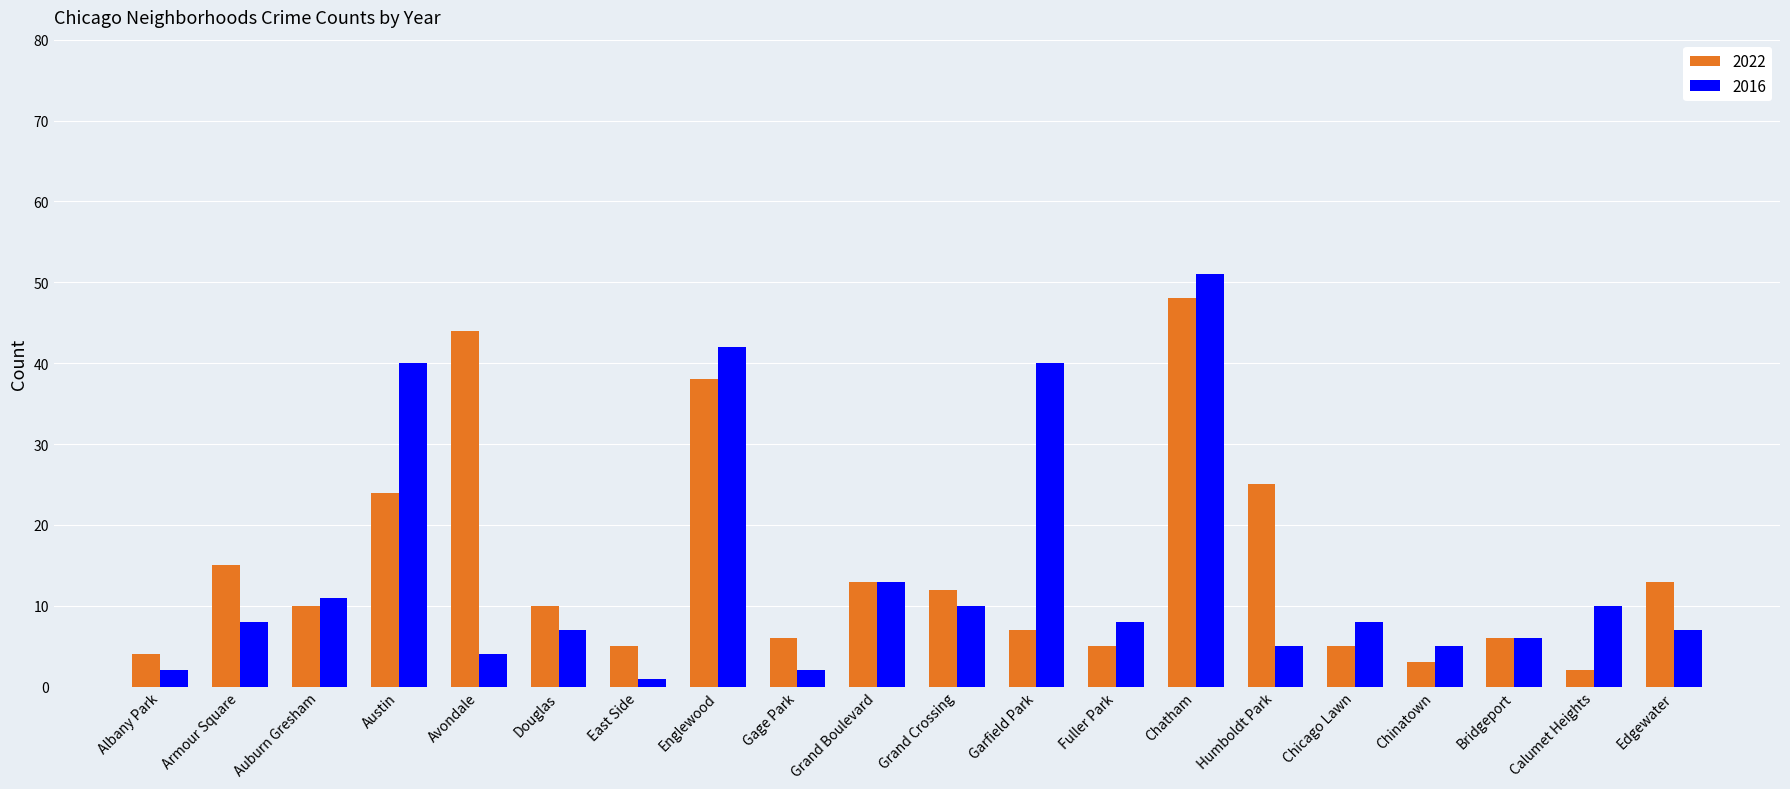

How many bars are there in total?

40